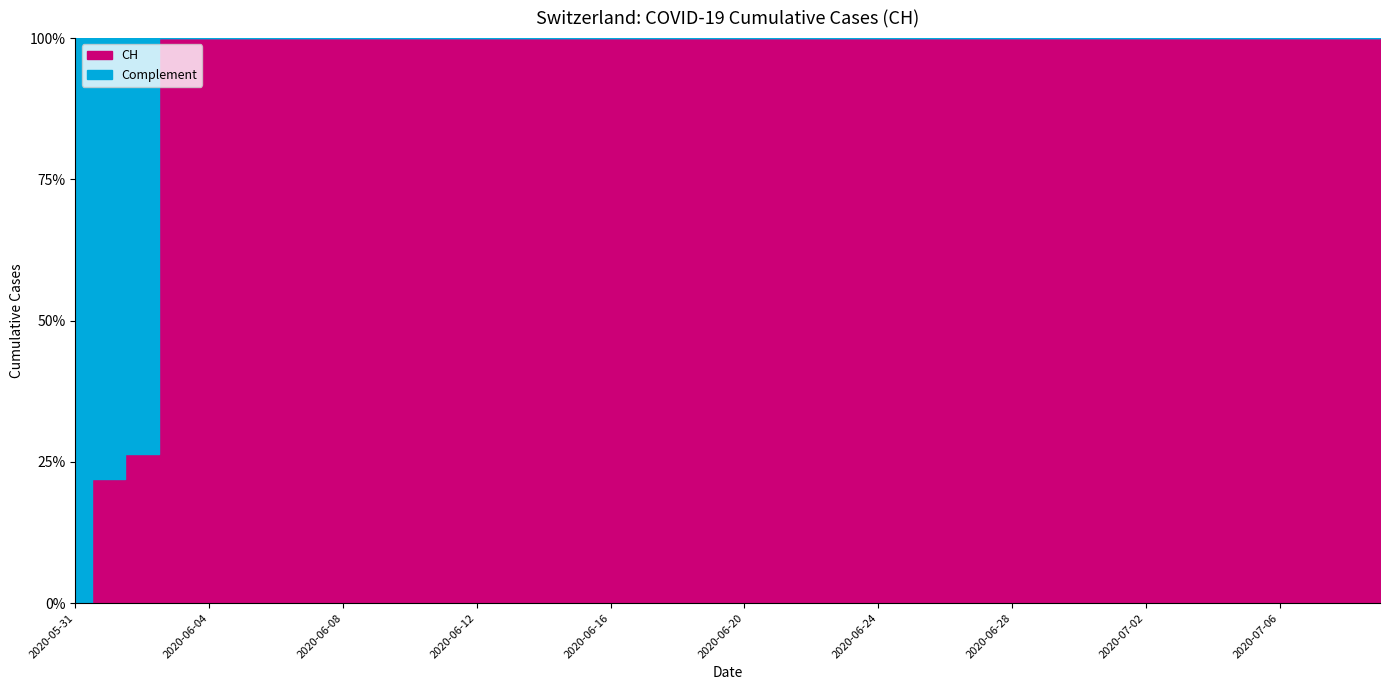

Rank the categories by value from lowest to highest.

2020-05-31, 2020-06-01, 2020-06-02, 2020-06-03, 2020-06-04, 2020-06-05, 2020-06-06, 2020-06-07, 2020-06-08, 2020-06-09, 2020-06-10, 2020-06-11, 2020-06-12, 2020-06-13, 2020-06-14, 2020-06-15, 2020-06-16, 2020-06-17, 2020-06-18, 2020-06-19, 2020-06-20, 2020-06-21, 2020-06-22, 2020-06-23, 2020-06-24, 2020-06-25, 2020-06-26, 2020-06-27, 2020-06-28, 2020-06-29, 2020-06-30, 2020-07-01, 2020-07-02, 2020-07-03, 2020-07-04, 2020-07-05, 2020-07-06, 2020-07-07, 2020-07-08, 2020-07-09